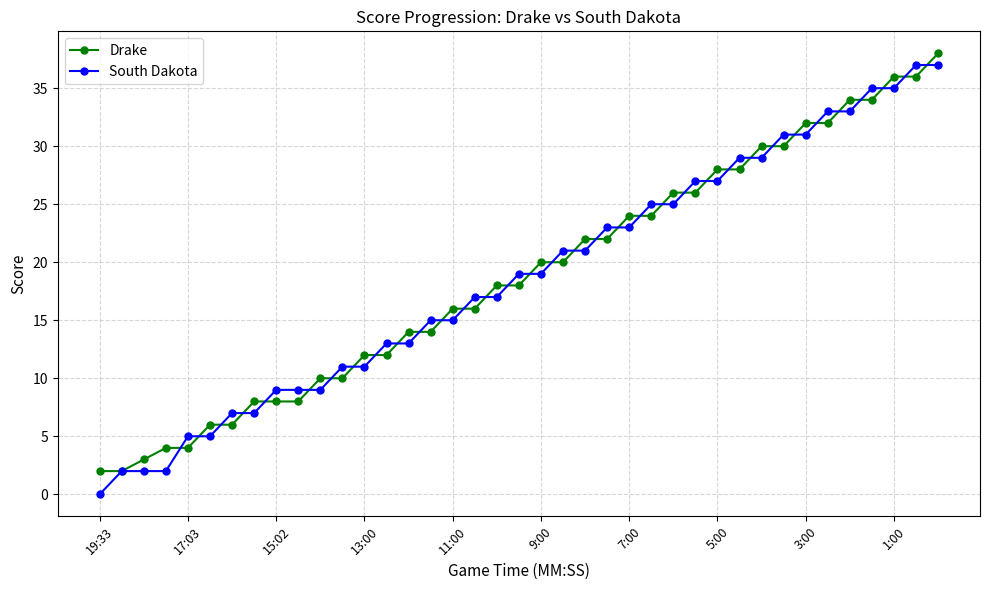

How many values in the South Dakota series are below 19?

19